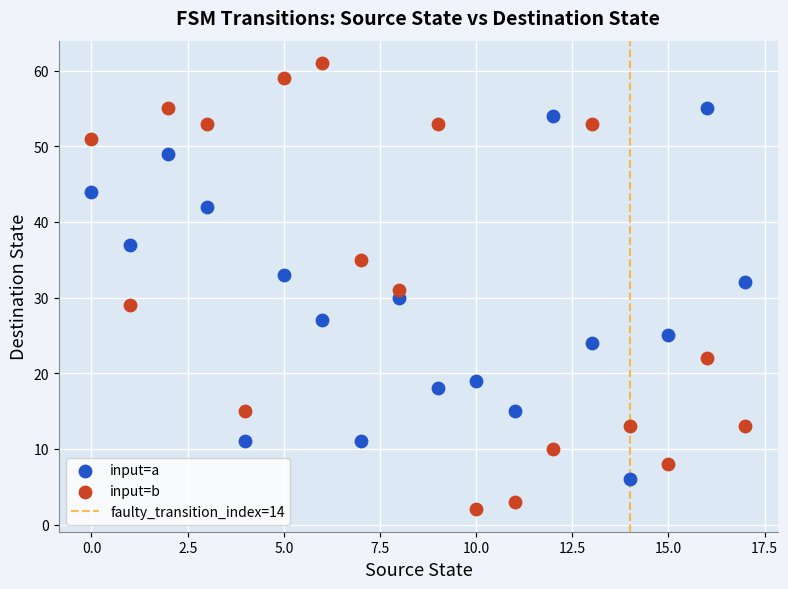

Which series contains the lowest Y value?

input=b